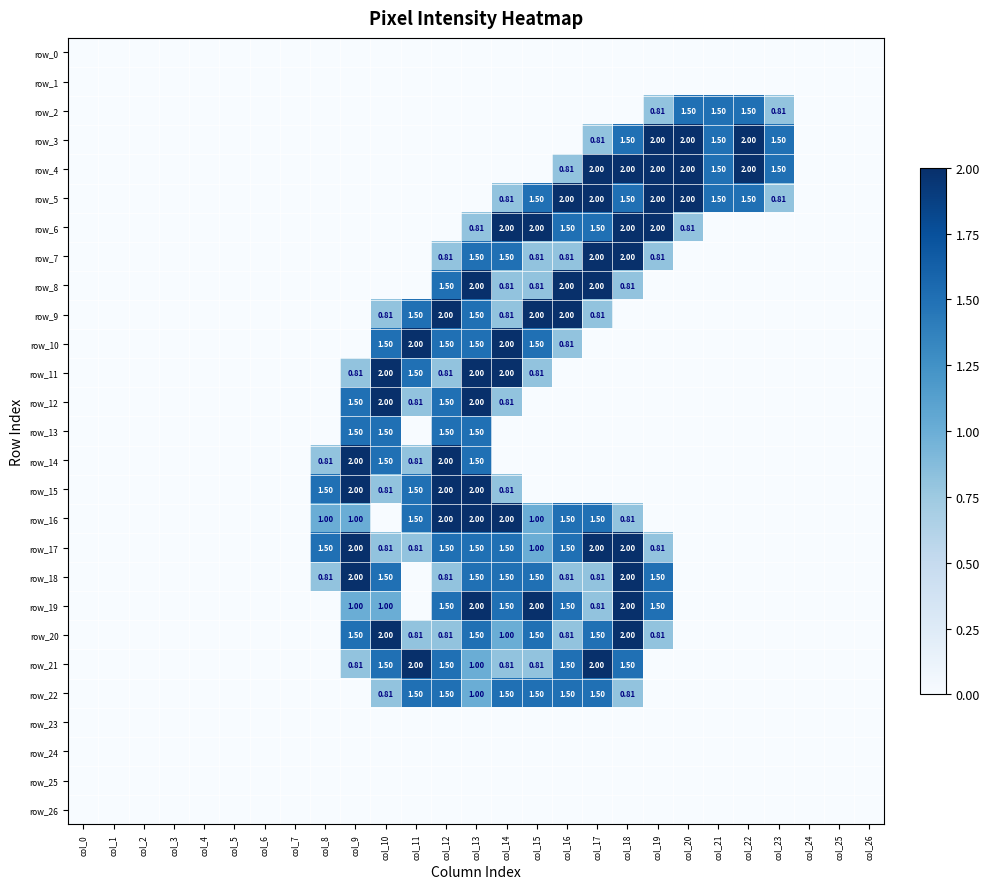

What is the maximum value shown in the chart?

2.0